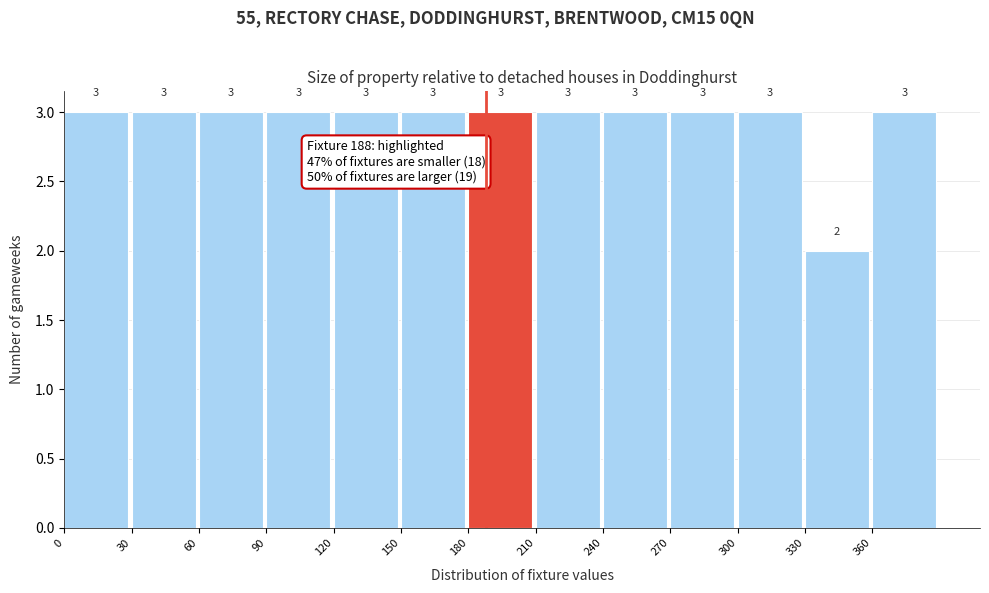

What is the height of the bar covering 180 to 210 on the x-axis?

3